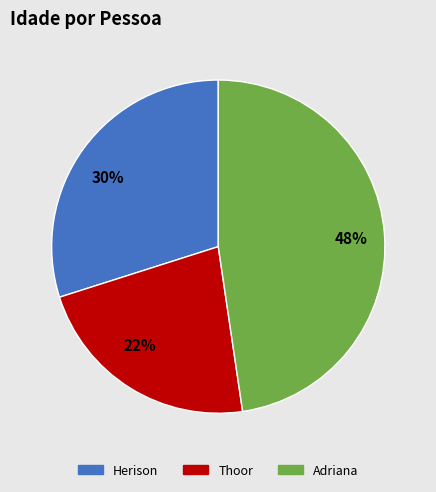

What is the ratio of the value at Adriana to the value at Herison?

1.6